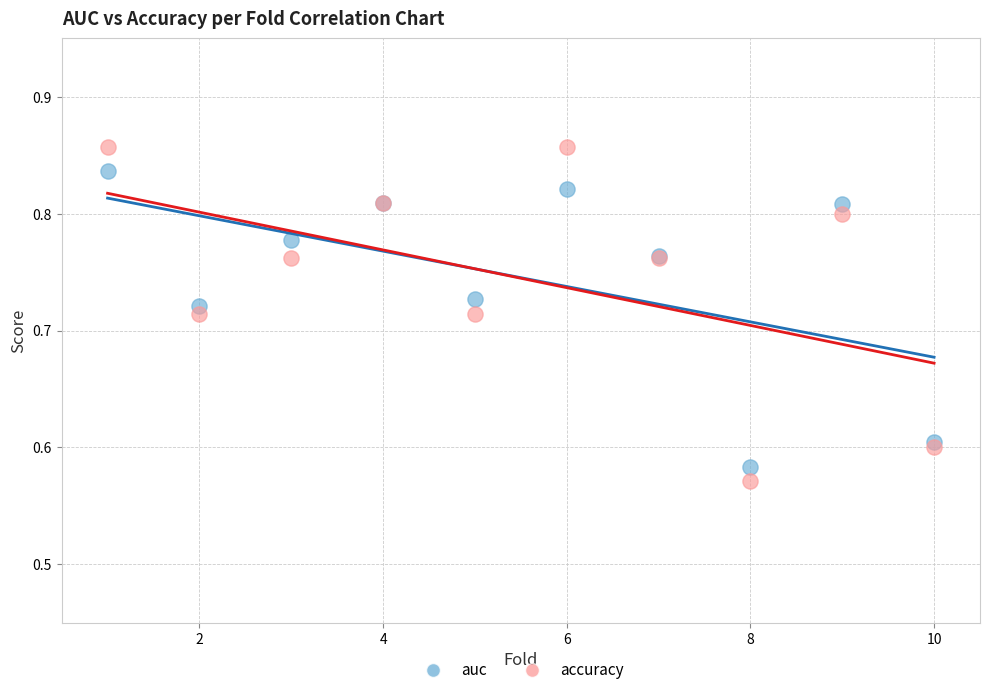

Which series reaches the maximum Y coordinate?

accuracy